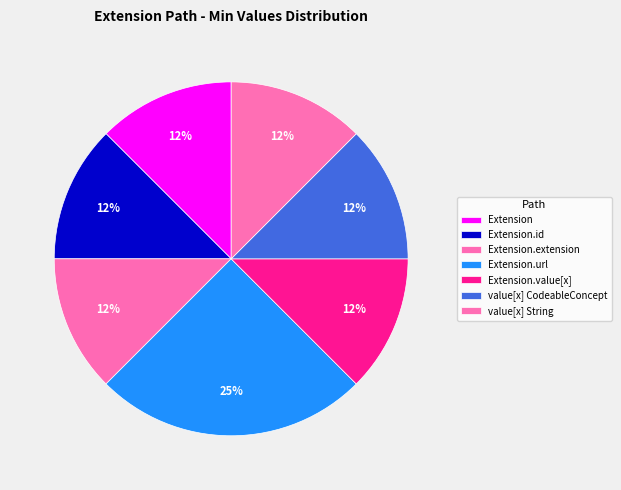

Count the number of slices in the pie.

7